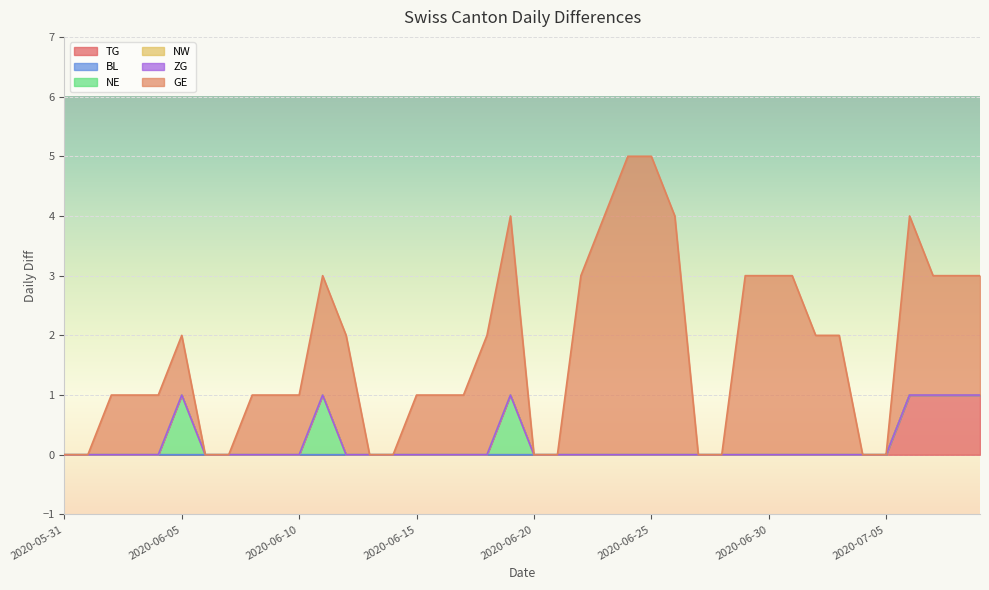

True or false: ZG has a value of 0 at 2020-06-27.

True